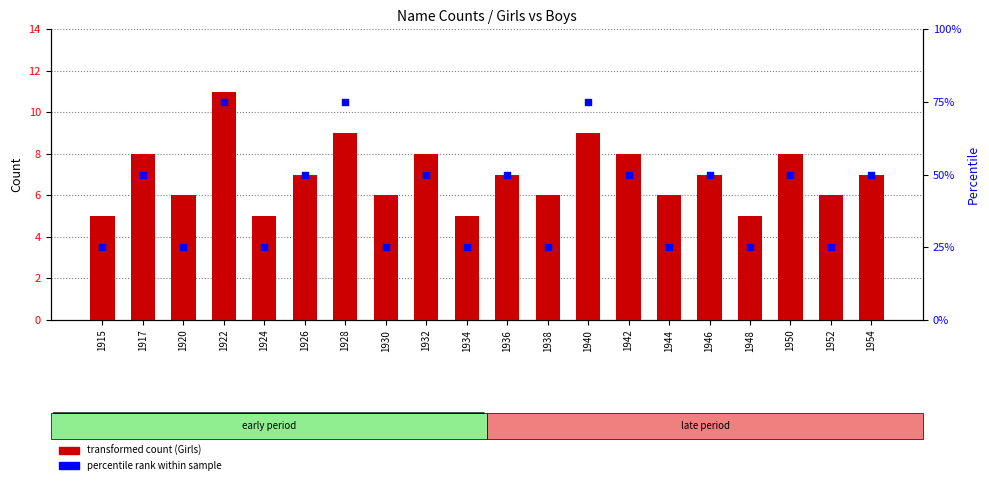

At which category is the sum across all series the highest?

1922